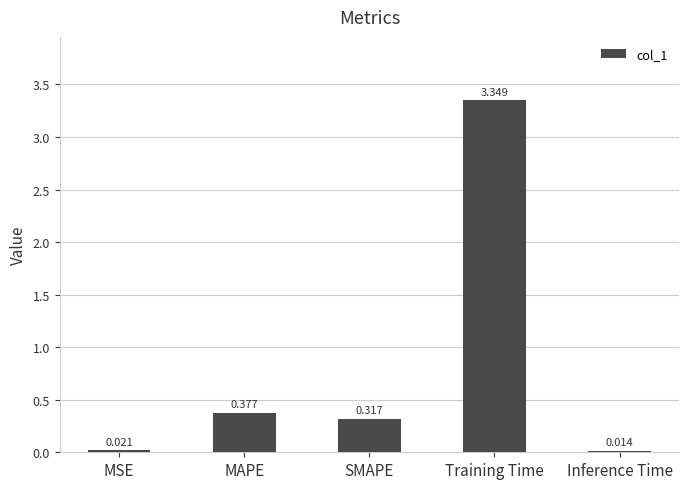

Where is the data nearest to the value 1?

MAPE